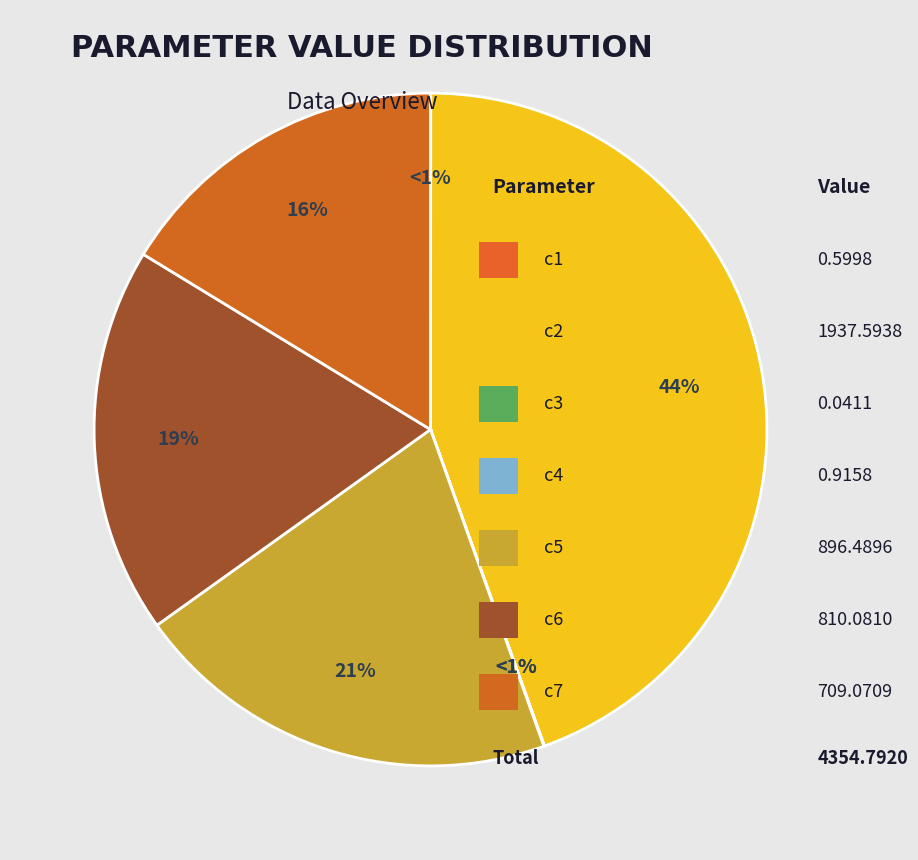

What percentage do c7 and c1 together represent?

16.3%